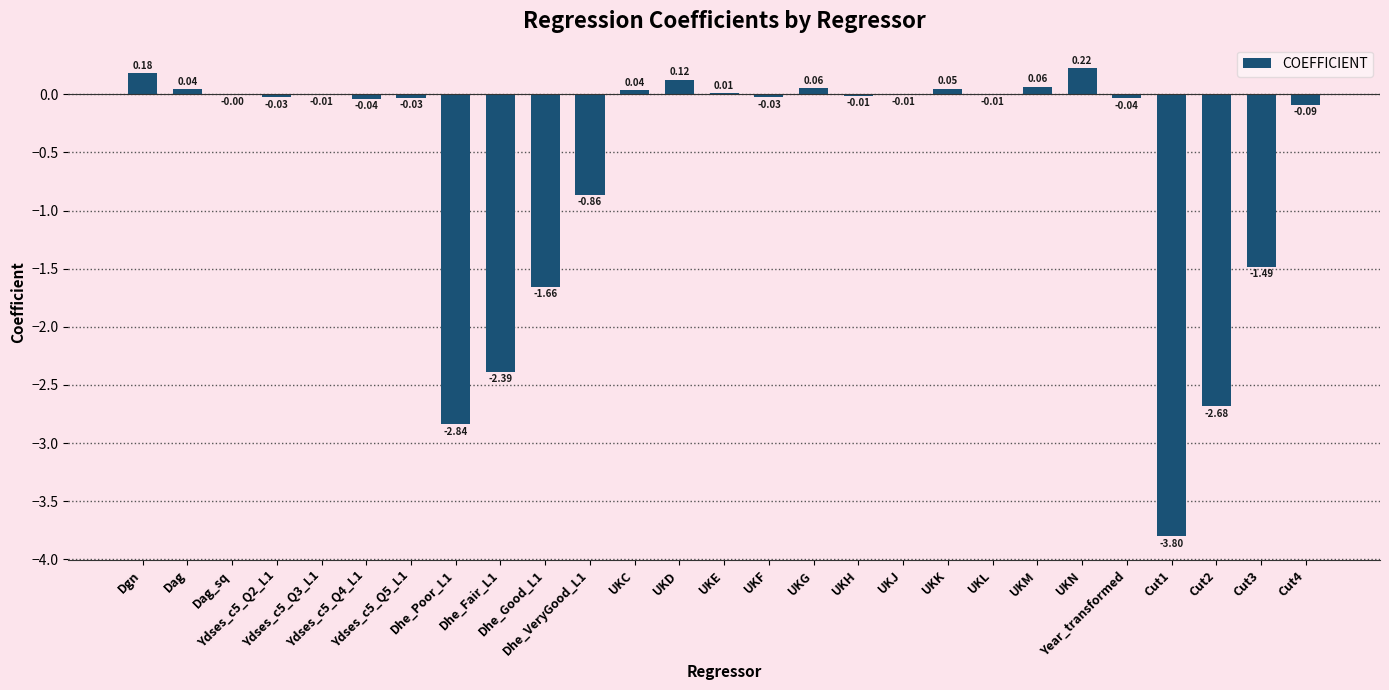

What is the sum of all values?

-15.2